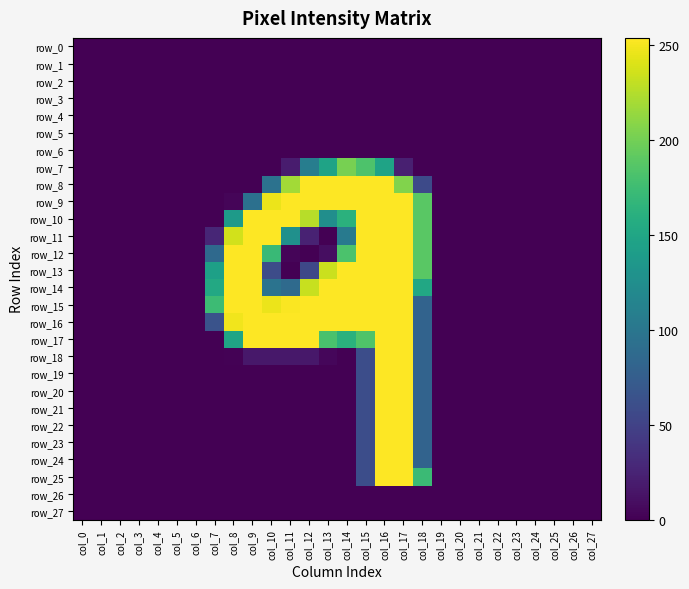

True or false: row_25 has a value of 0 at col_24.

True